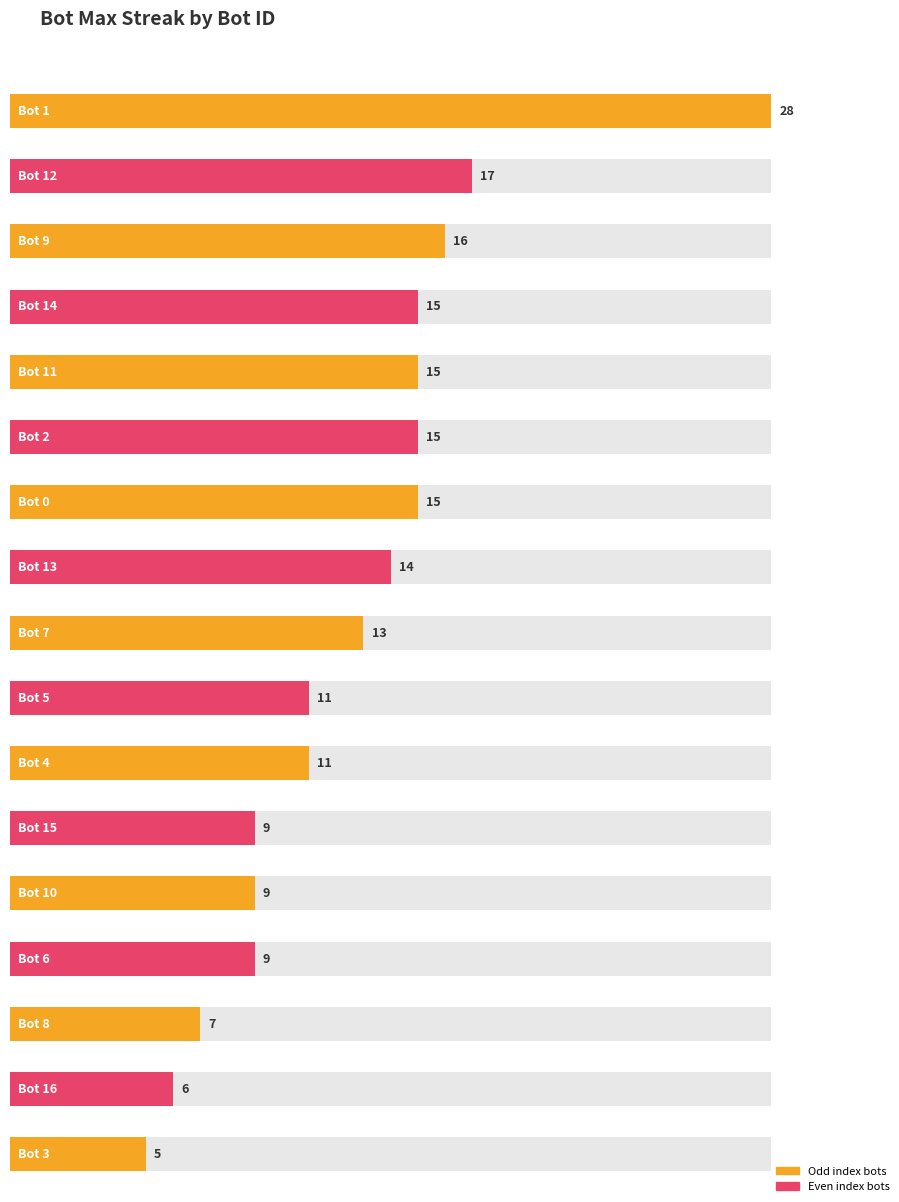

Where is the data nearest to the value 16?

9